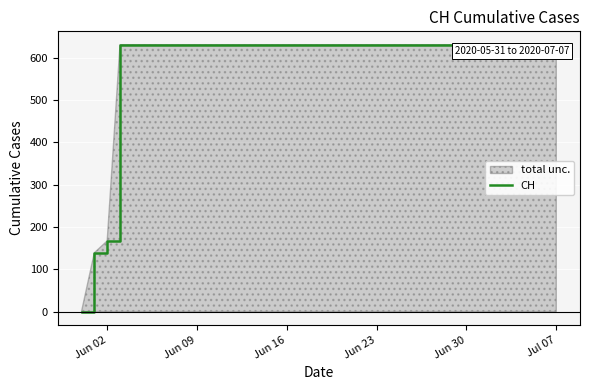

What value does the data have at Jun 09, to the nearest 10?

630